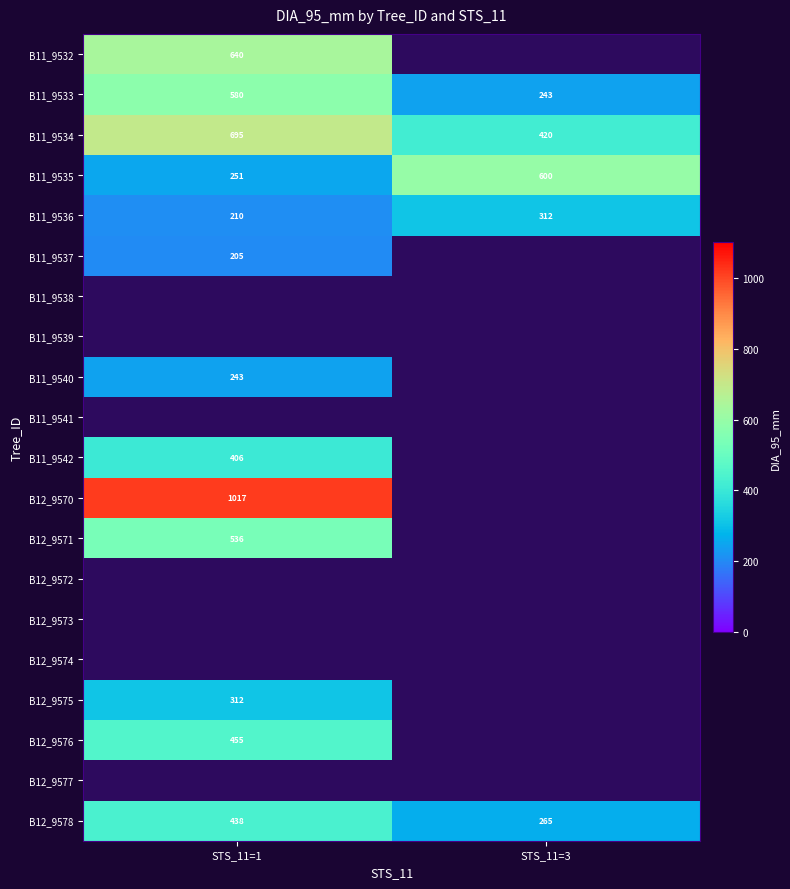

What is the greatest value displayed?

1017.0